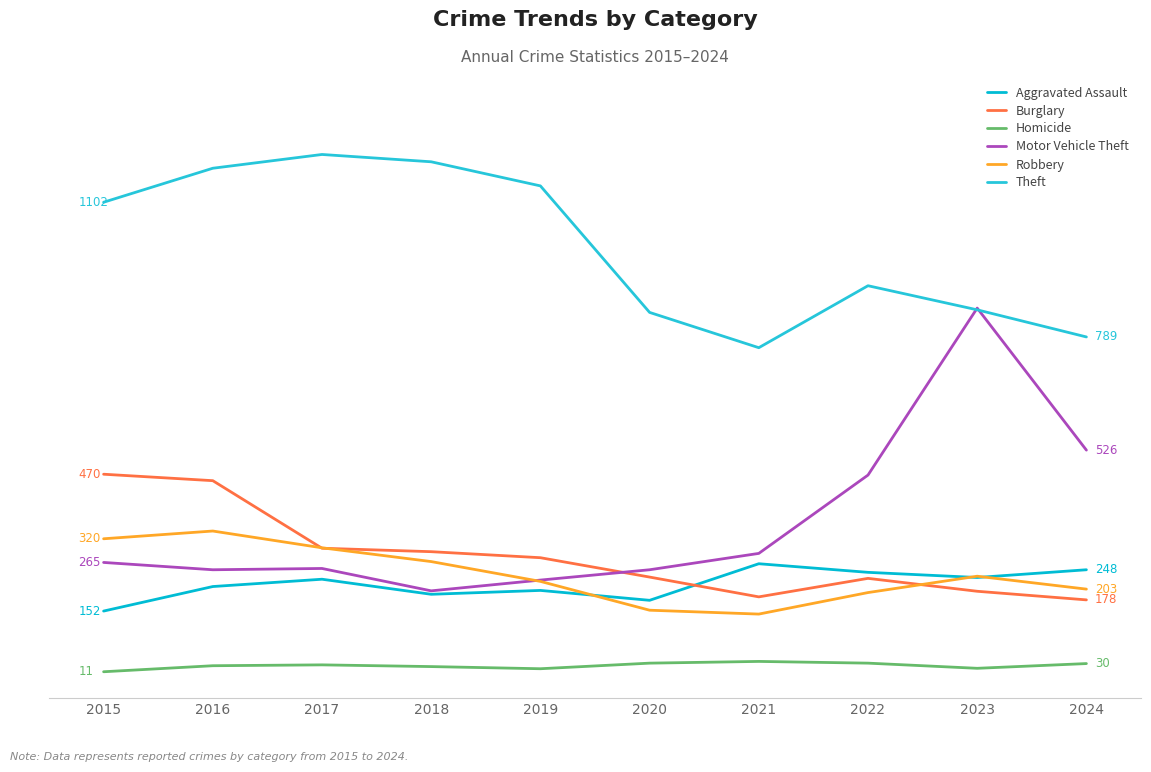

Does the chart display data point markers on the line(s)?

No